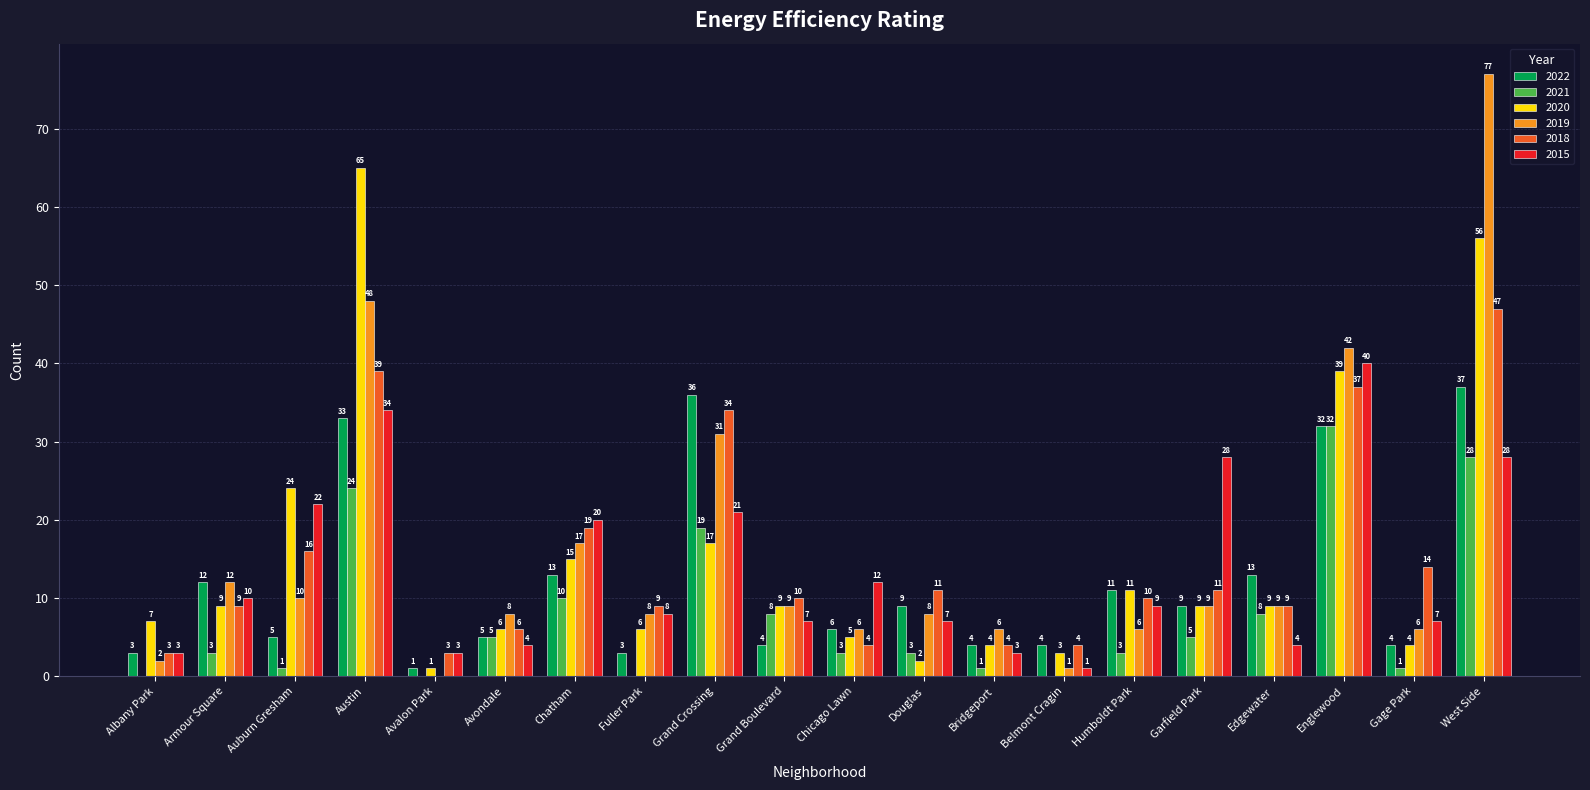

The value of 2020 at Armour Square is 12. True or false?

False